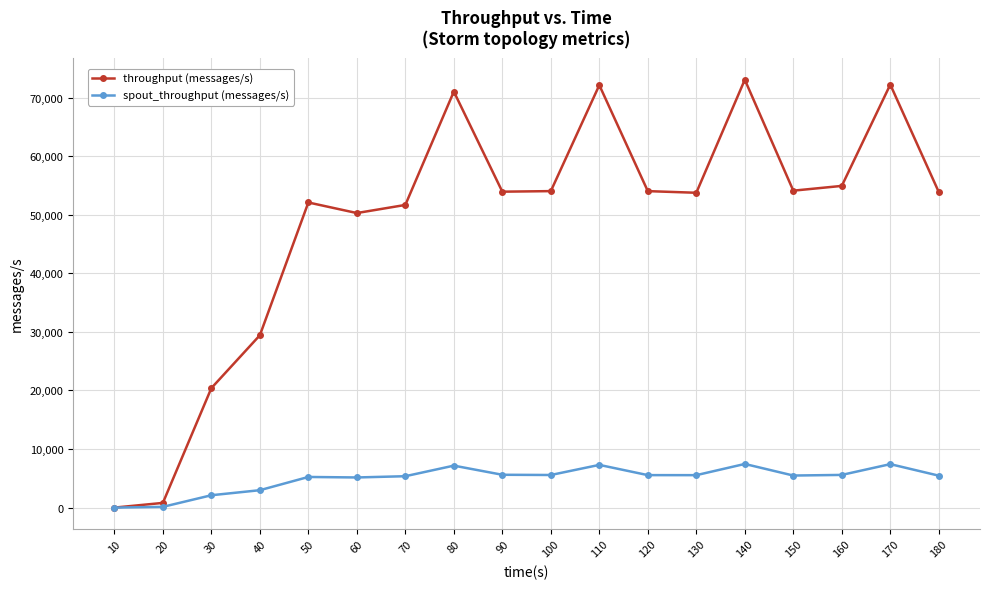

Which series changed the most between 60 and 150?

throughput (messages/s)